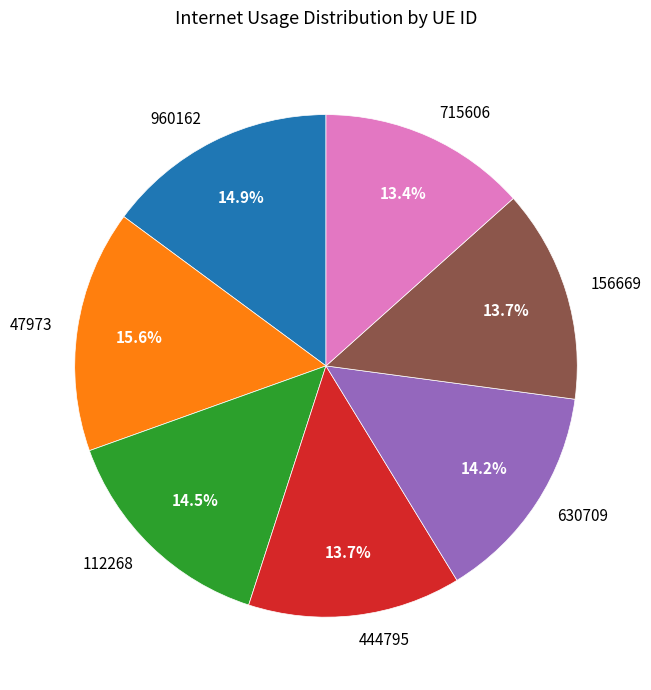

Which category has the biggest portion of the pie?

47973